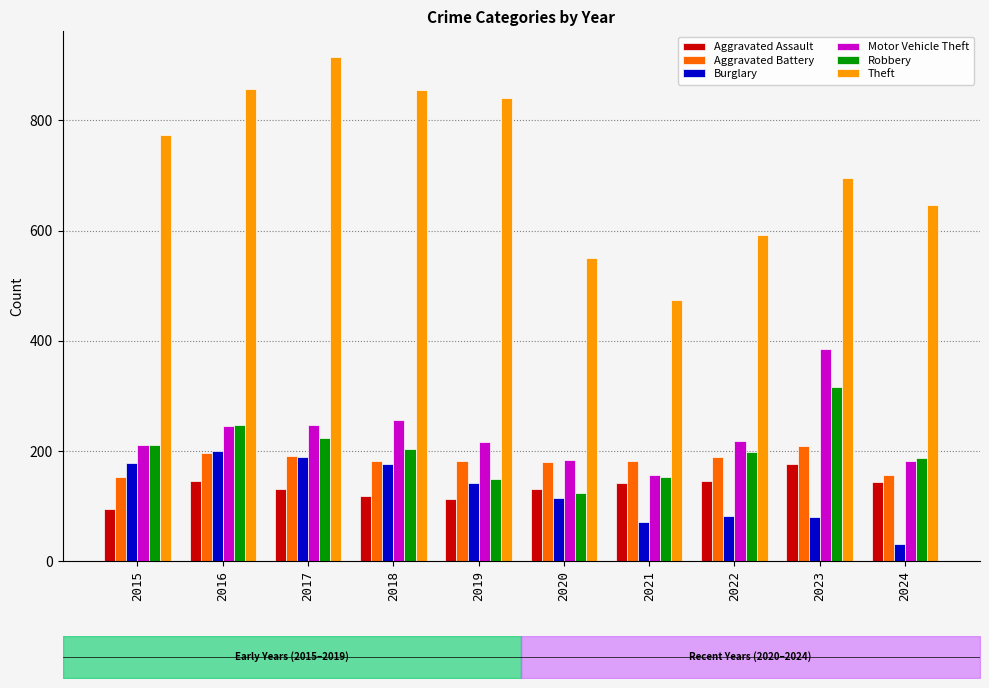

What is the difference between the Theft values at 2023 and 2022?

103